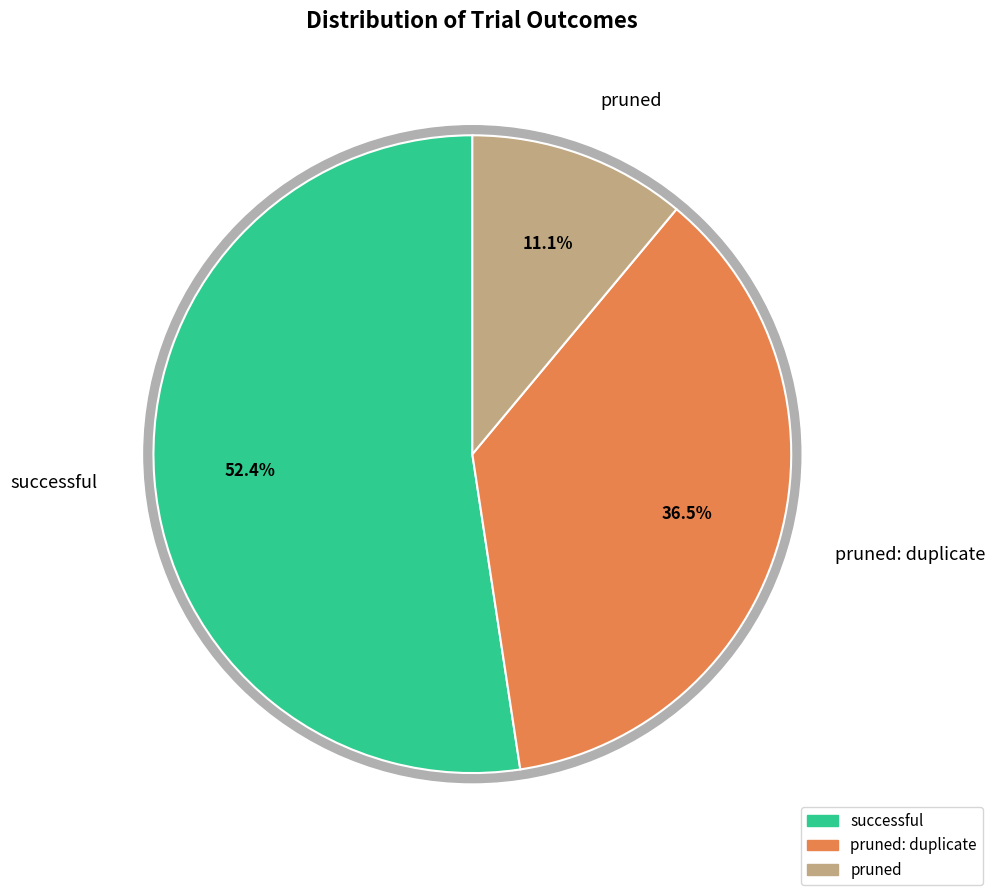

How much of the chart is everything except successful?

47.6%